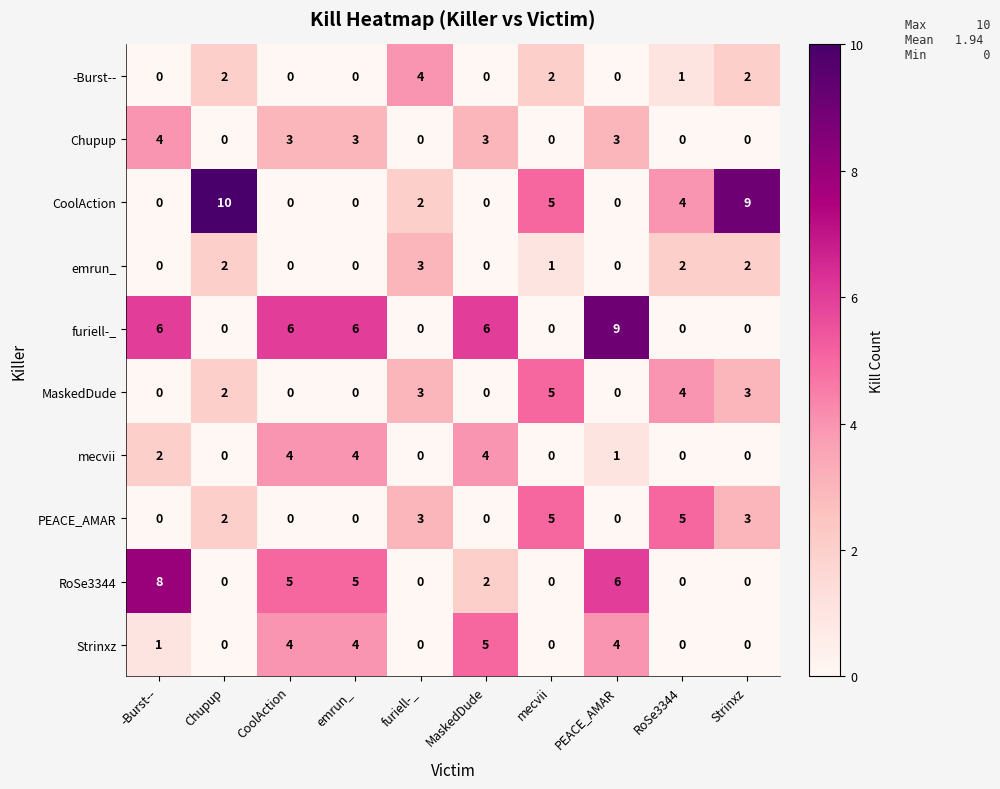

What is the difference between the PEACE_AMAR values at MaskedDude and furiell-_?

3